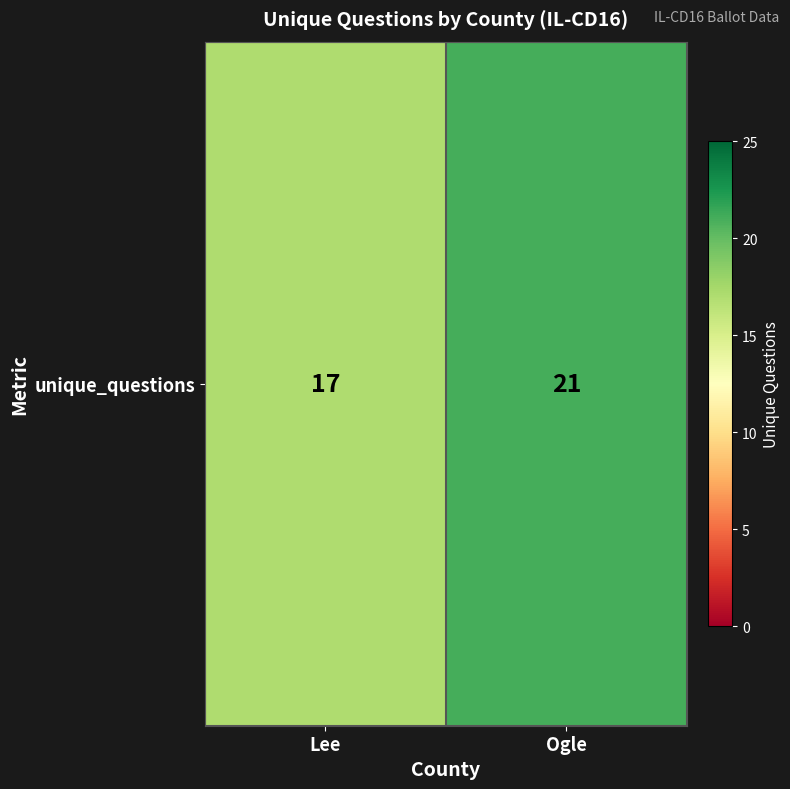

What is the change in value from Lee to Ogle?

+4